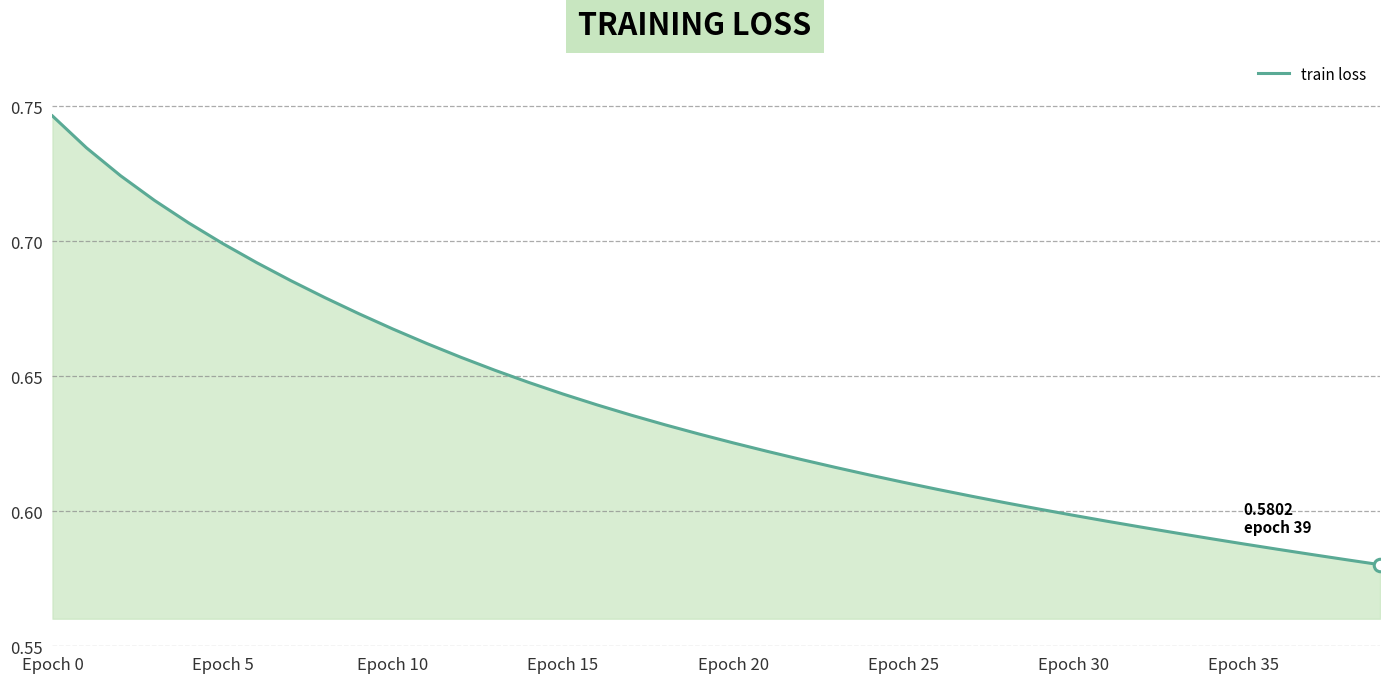

Which label corresponds to the smallest value in the chart?

39